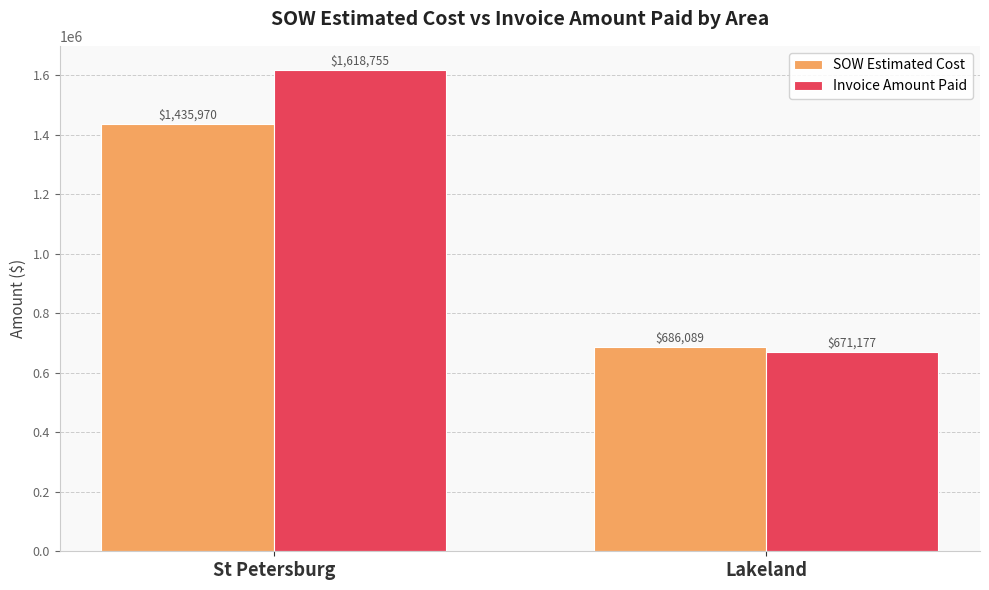

At how many categories does at least one series exceed 756744?

1